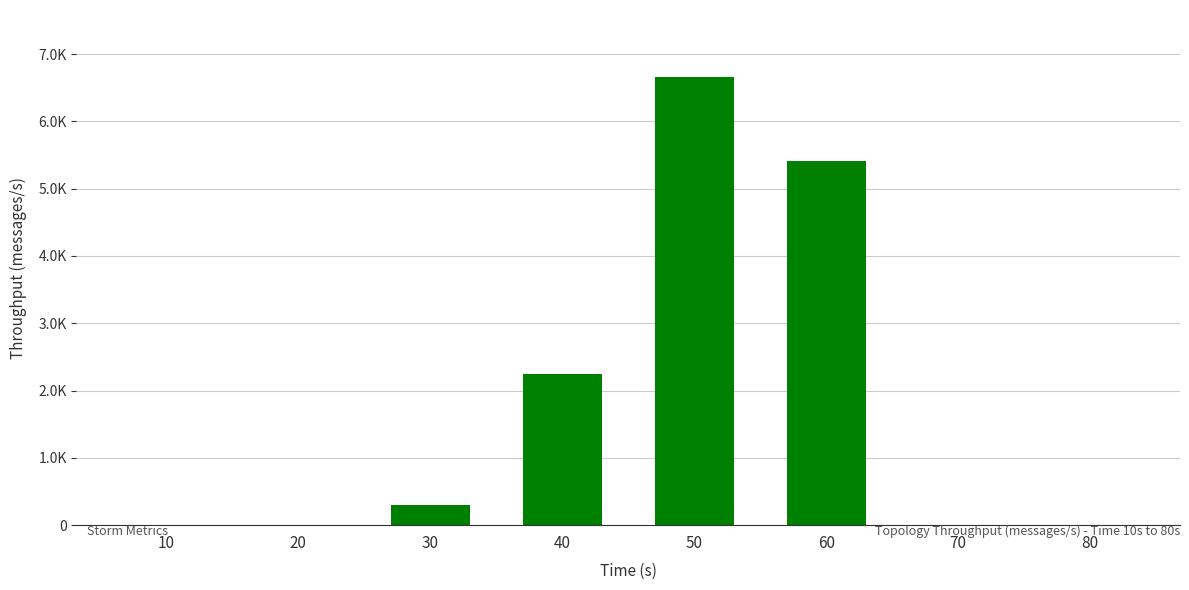

At which label does the data first exceed 298?

40